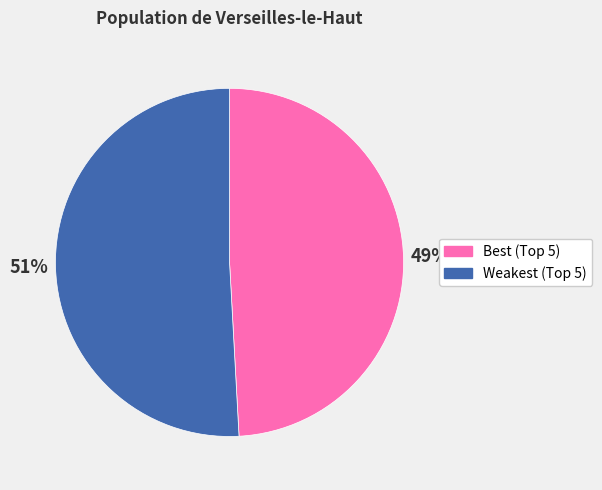

Rank the categories by value from highest to lowest.

Weakest (Top 5), Best (Top 5)